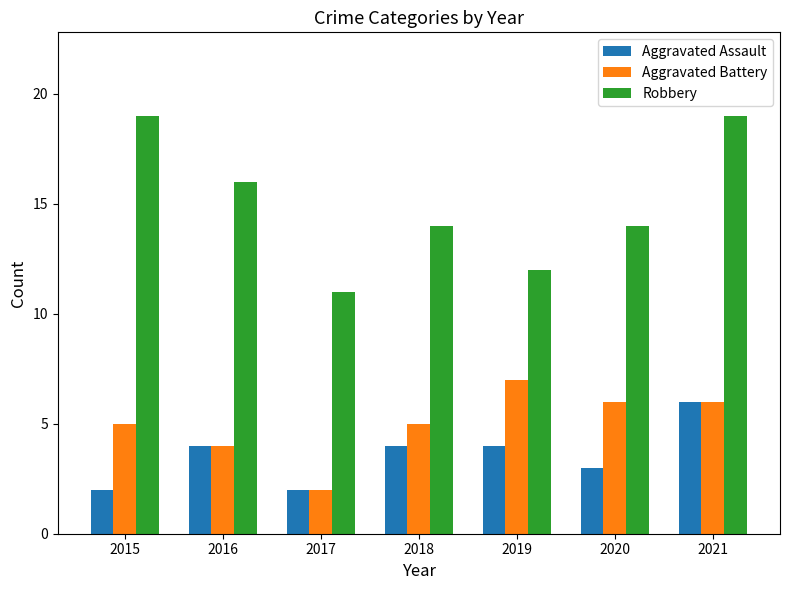

Reading left to right, extract all data points from this chart.

Aggravated Assault: 2	4	2	4	4	3	6
Aggravated Battery: 5	4	2	5	7	6	6
Robbery: 19	16	11	14	12	14	19